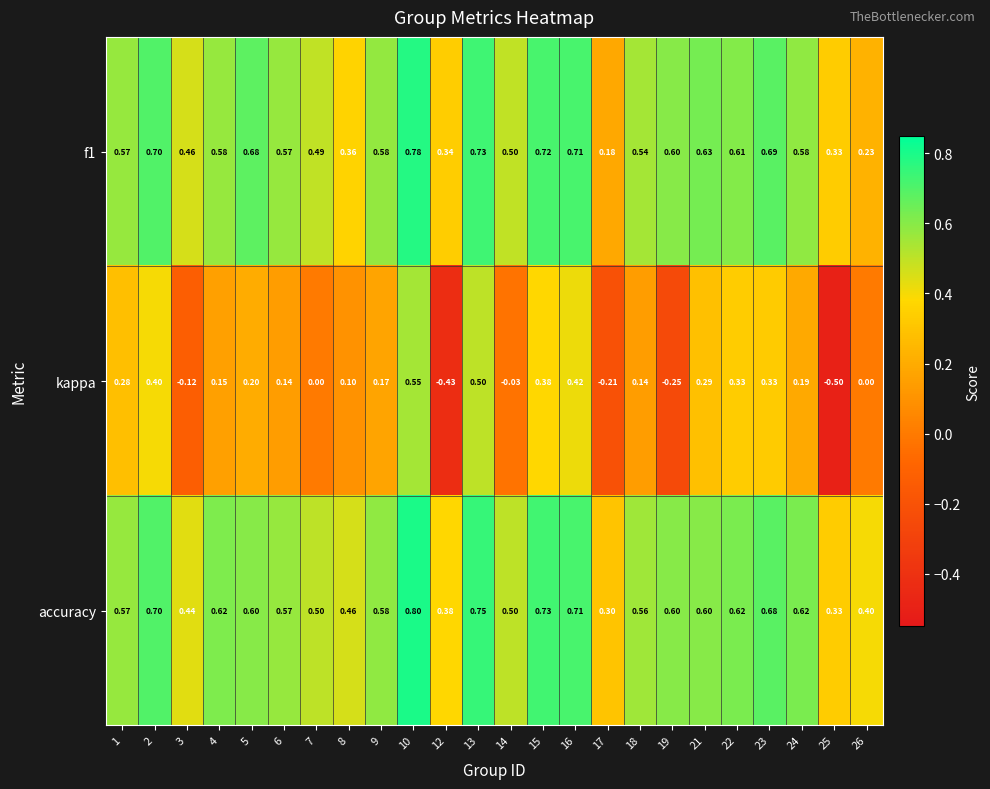

Which series has the largest total across all categories?

accuracy